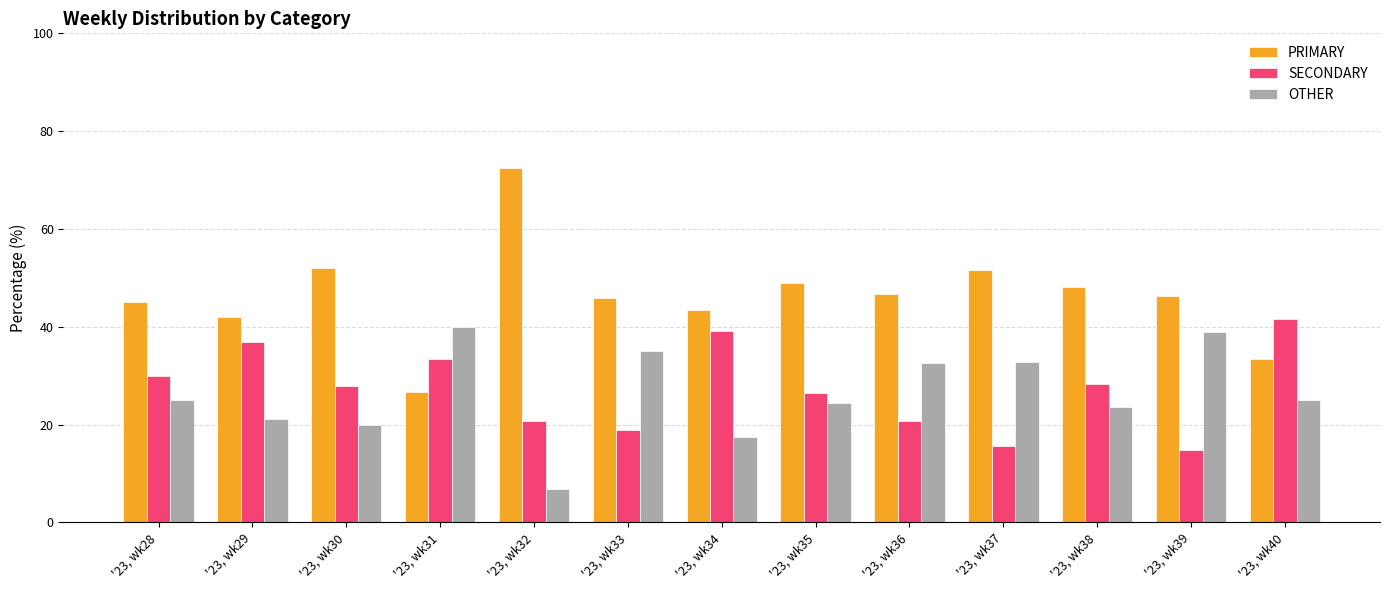

What is the average value of the SECONDARY series?

27.3